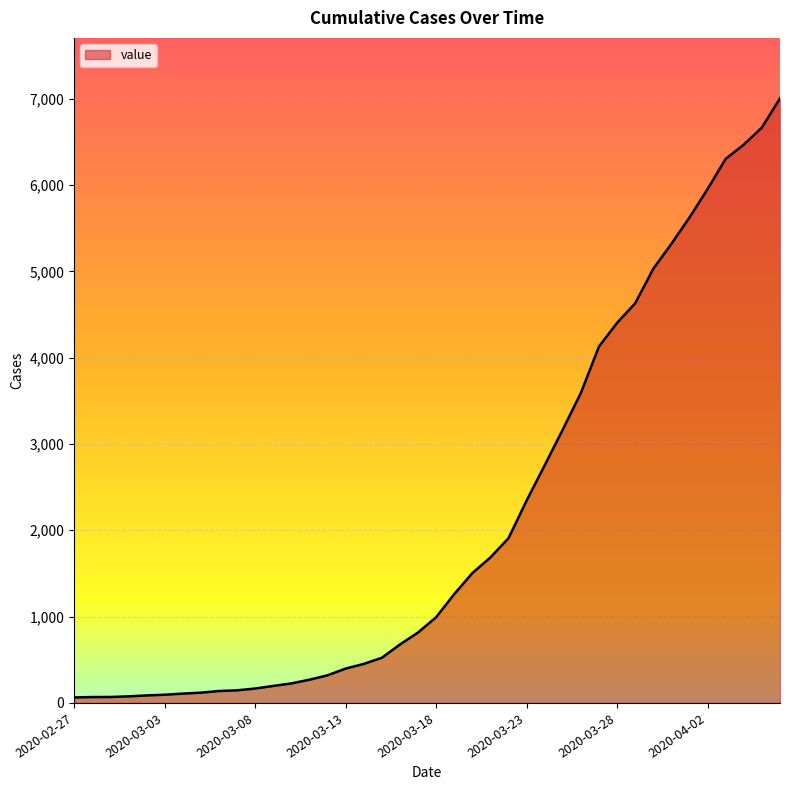

What is the maximum value shown in the chart?

7004